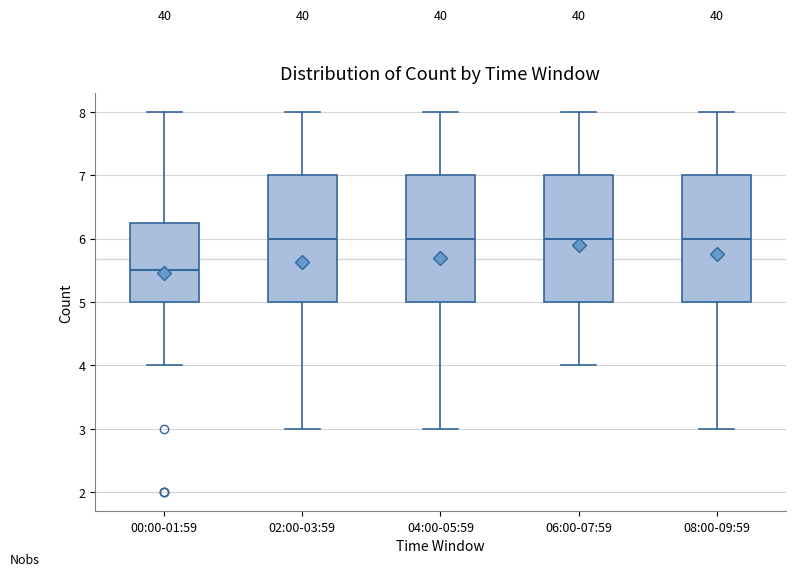

Reading left to right, transcribe this box plot: for each box, give where its median line is, the range the box spans, and where its two whiskers end, as read against the y-axis. The values are not printed on the chart, so give them approximately, as read against the axis.

00:00-01:59: median 5.5, box 5.0 to 6.3, whiskers 4.0 to 8.0
02:00-03:59: median 6.0, box 5.0 to 7.0, whiskers 3.0 to 8.0
04:00-05:59: median 6.0, box 5.0 to 7.0, whiskers 3.0 to 8.0
06:00-07:59: median 6.0, box 5.0 to 7.0, whiskers 4.0 to 8.0
08:00-09:59: median 6.0, box 5.0 to 7.0, whiskers 3.0 to 8.0